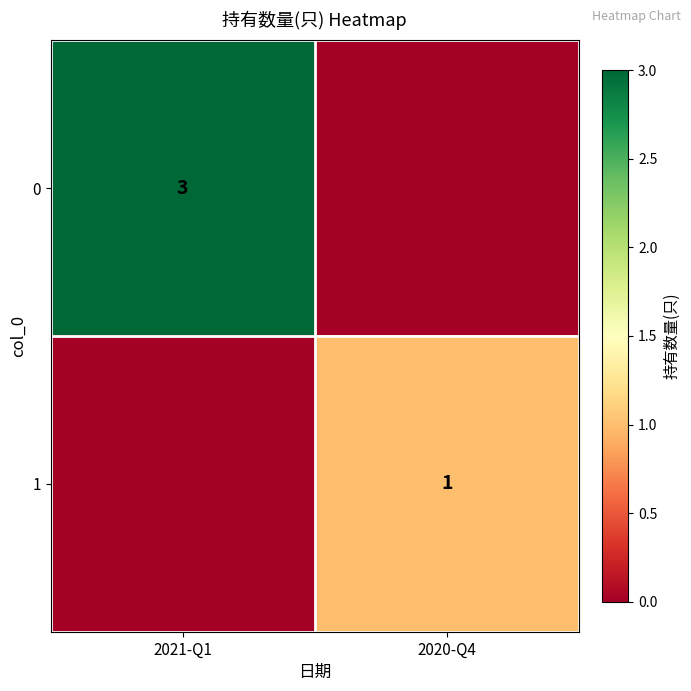

The value of 1 at 2020-Q4 is 1. True or false?

True